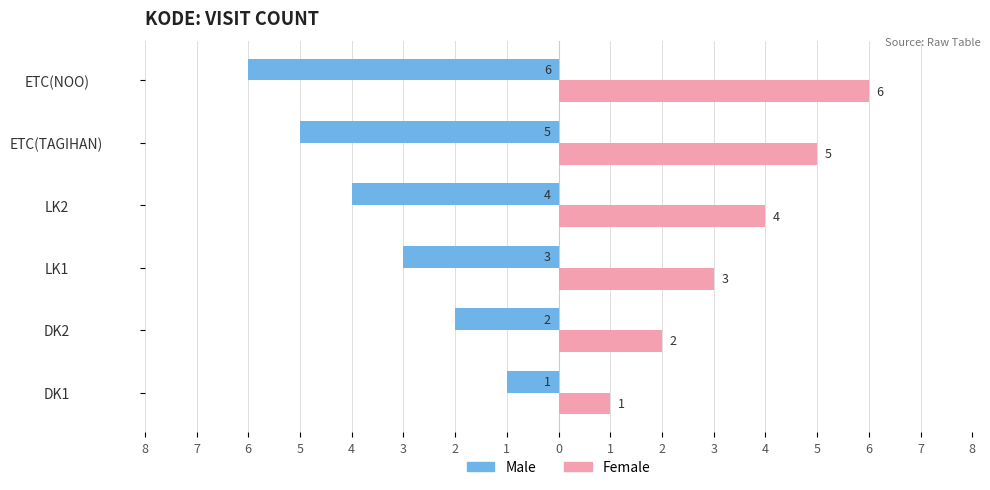

What are all the series names shown in the legend?

Male, Female